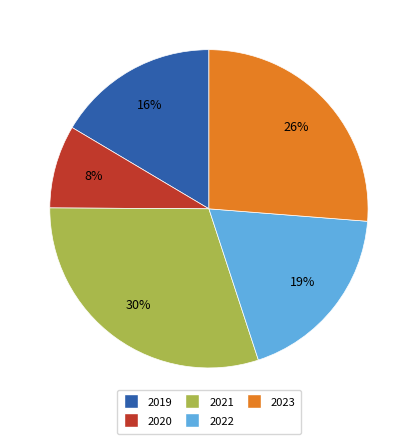

Is 2021 the majority of the pie?

No